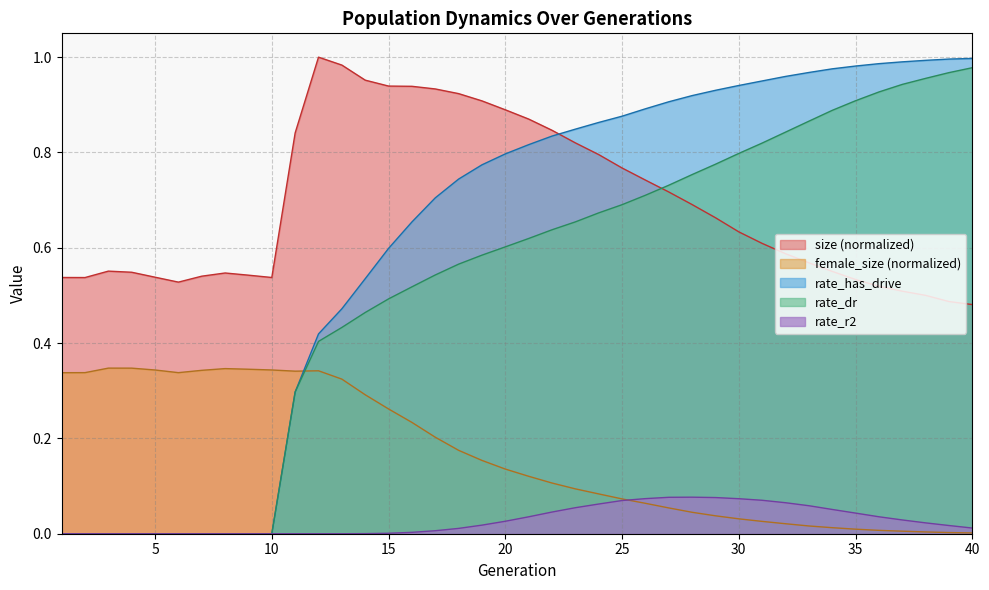

Is it true that size equals 0.8 at 5?

False